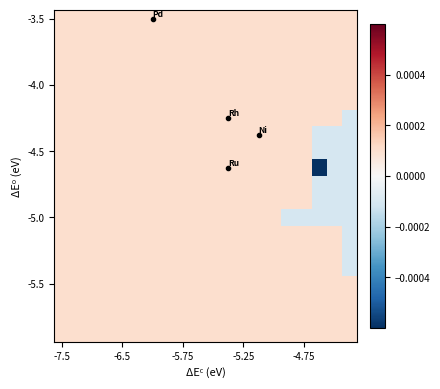

How many categories are shown in the chart?

20